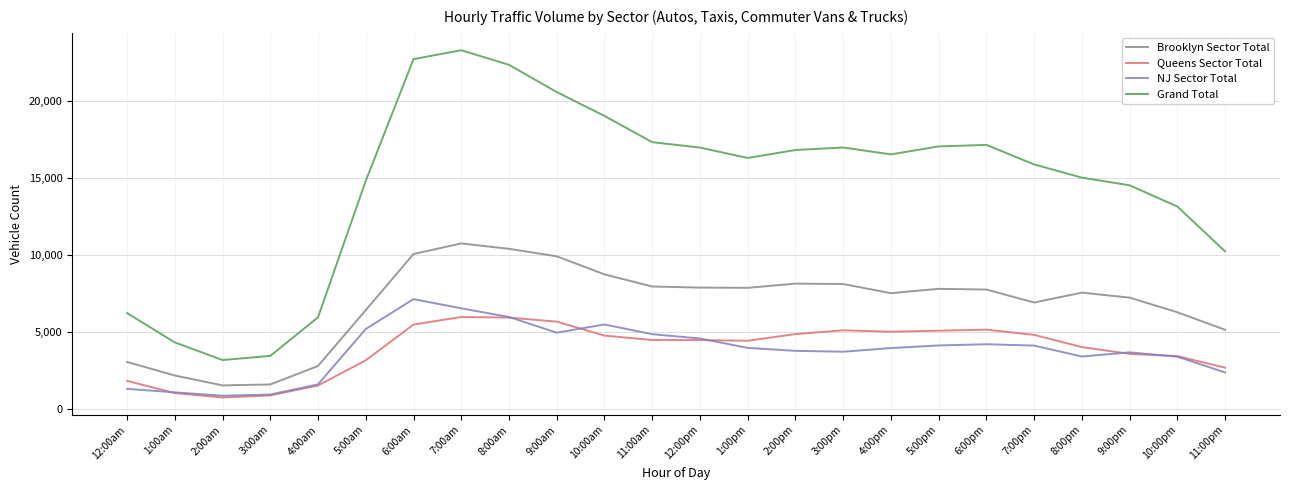

How many lines are shown in the chart?

4